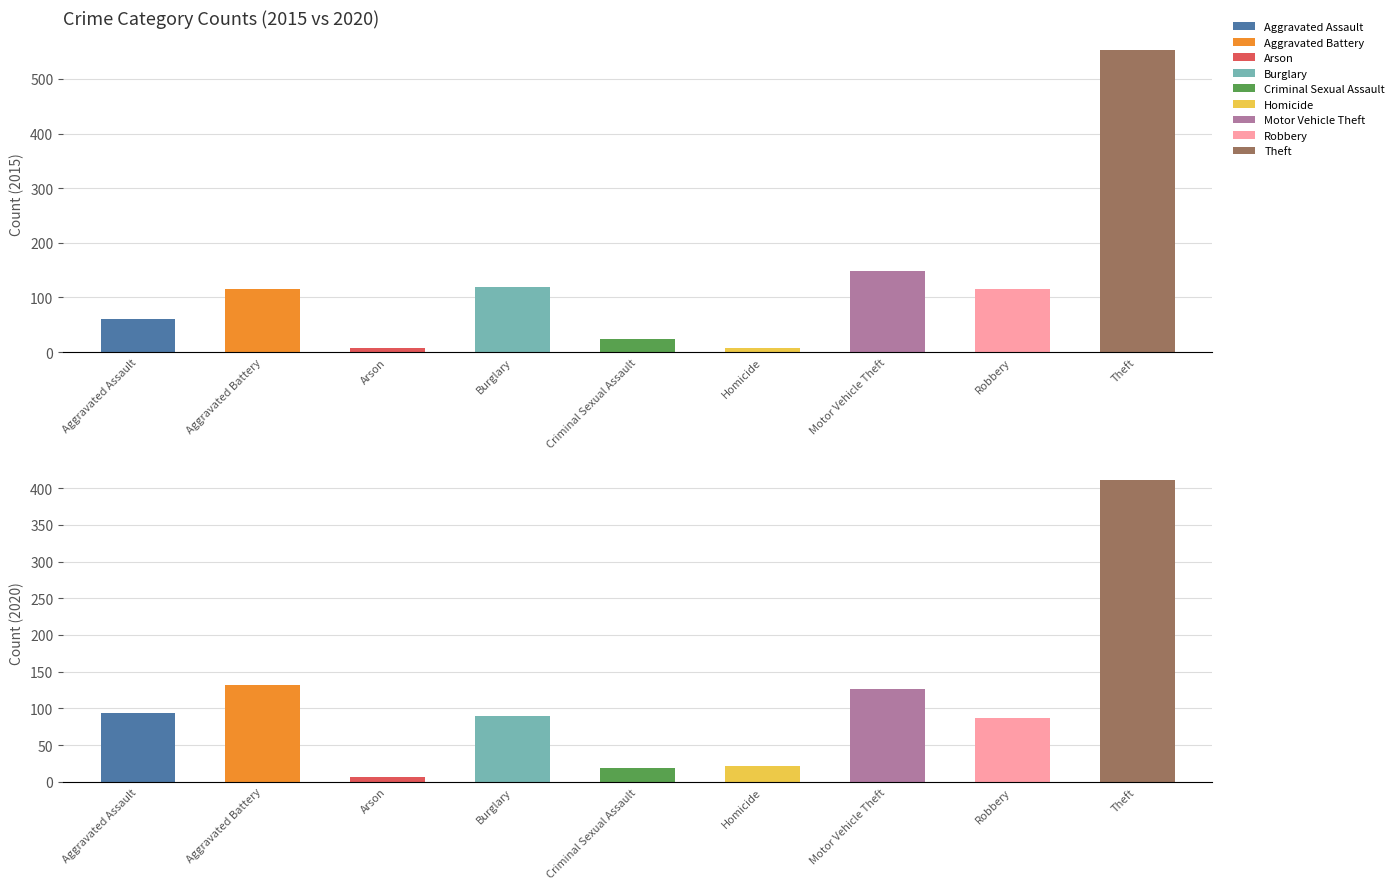

At which category does the chart reach its minimum across all series?

Homicide